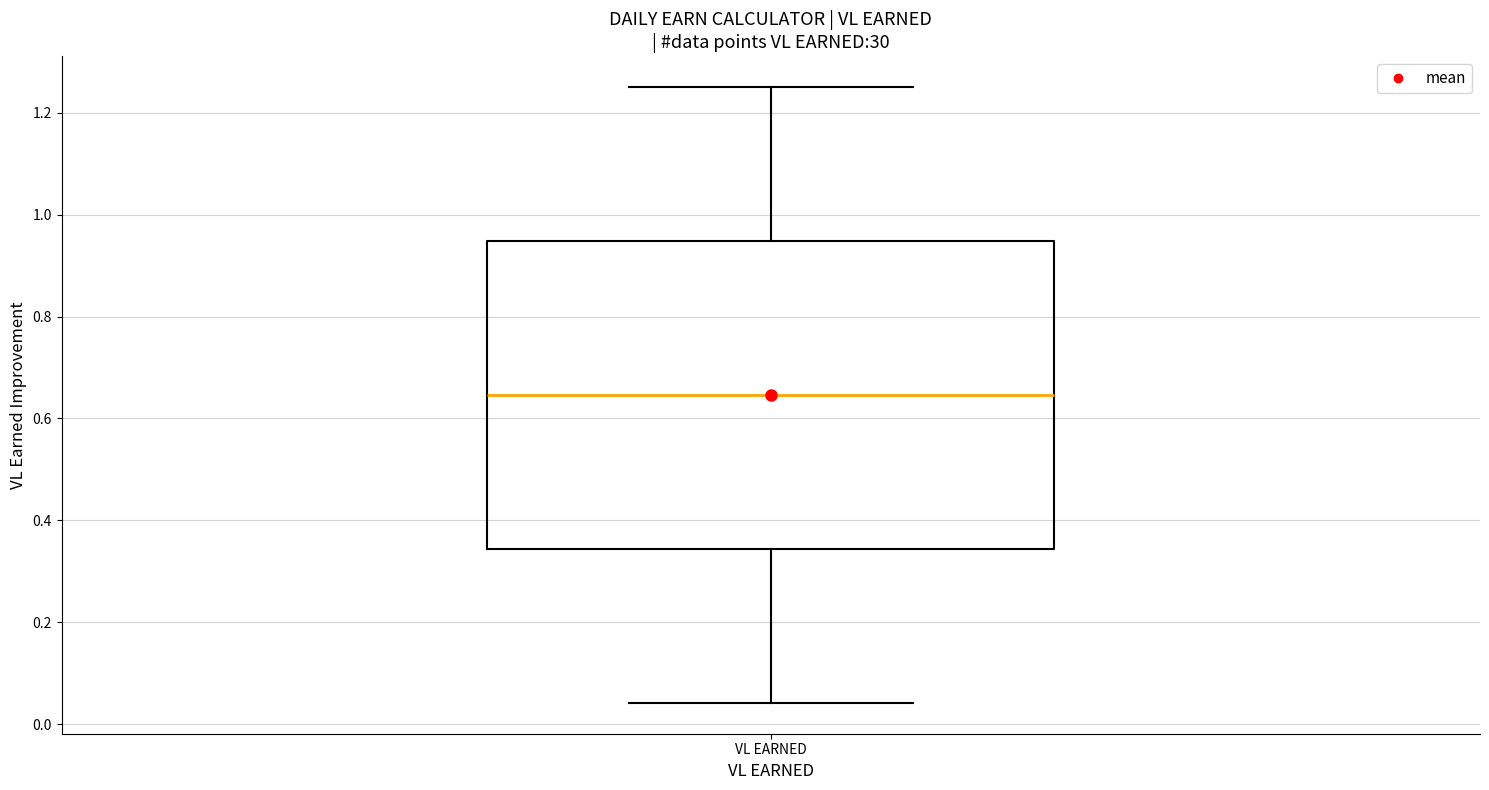

Transcribe this box plot: give where the median line is, the range the box spans, and where the two whiskers end, as read against the y-axis. The values are not printed on the chart, so give them approximately, as read against the axis.

median 0.64, box 0.34 to 0.94, whiskers 0.04 to 1.26